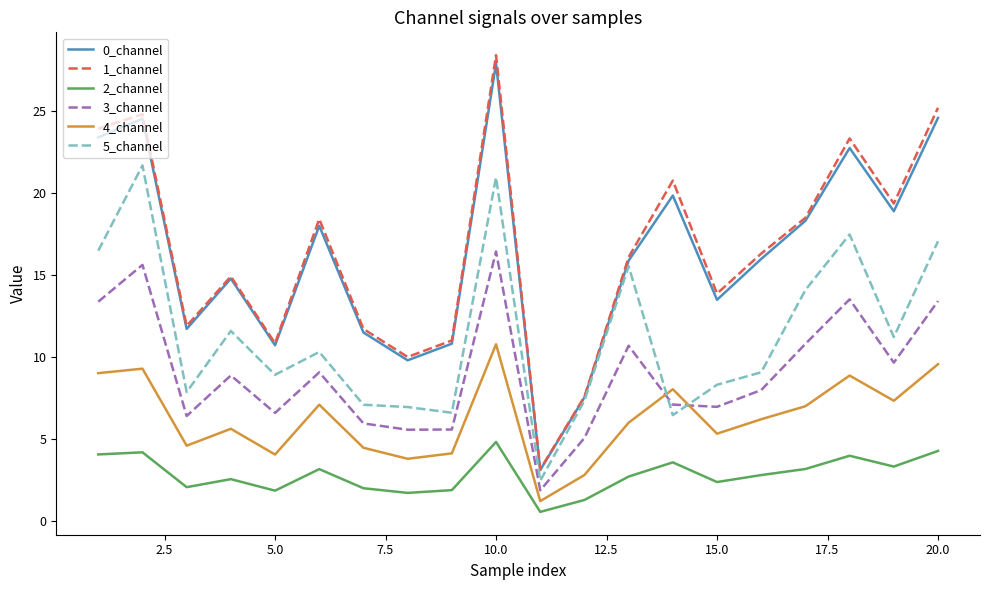

What is the greatest value displayed?

28.4